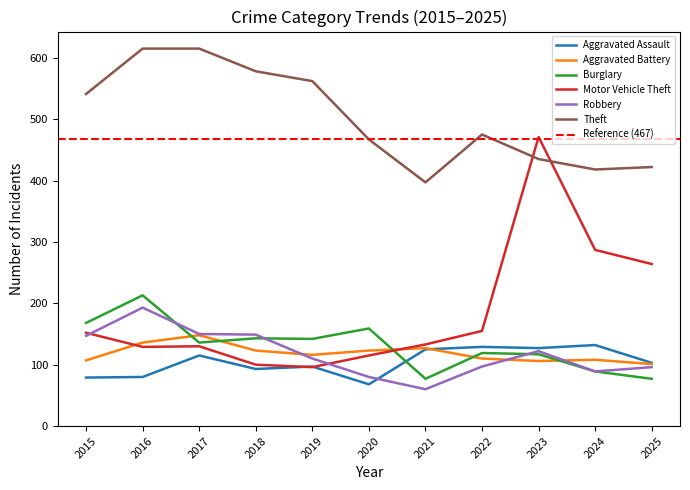

How many categories are shown in the chart?

11